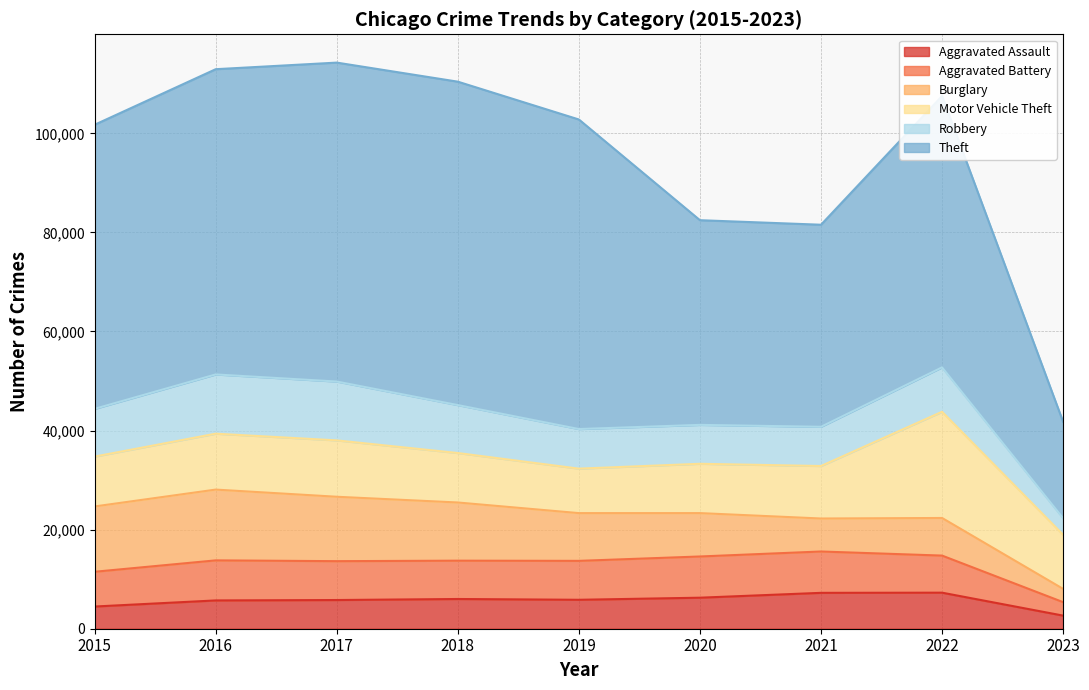

The Motor Vehicle Theft series shows 8977 at 2019. True or false?

True